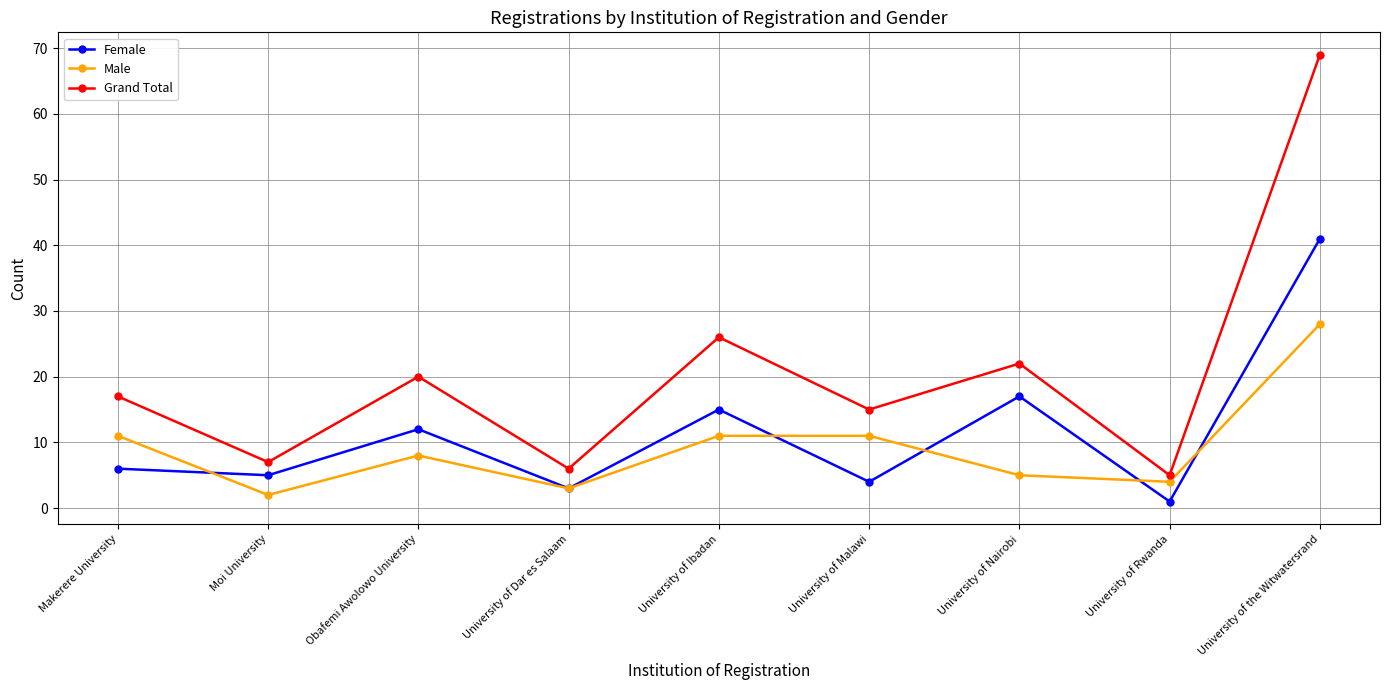

What are all the series names shown in the legend?

Female, Male, Grand Total